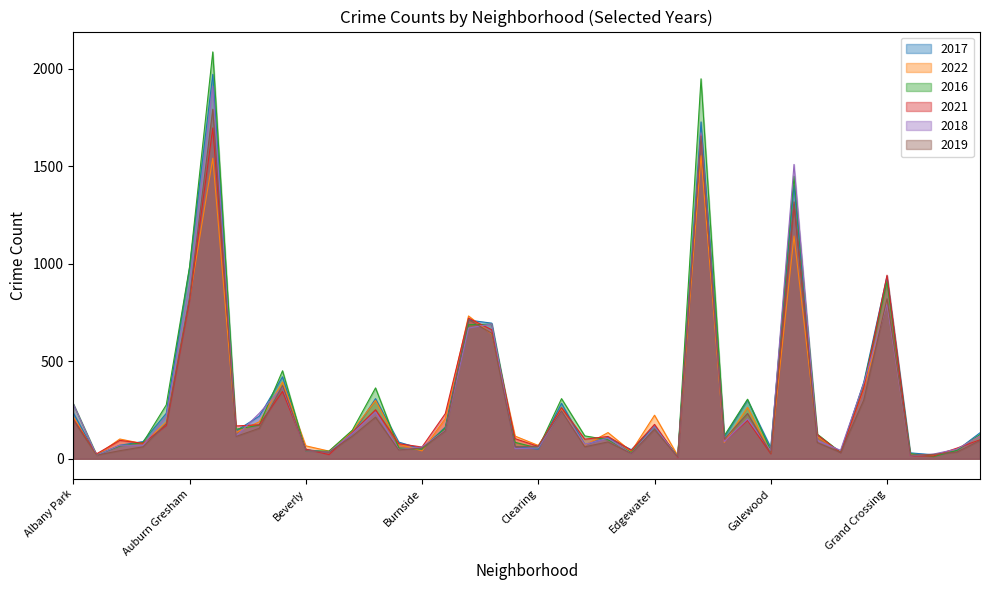

What is the total value across all series at East Side?

644